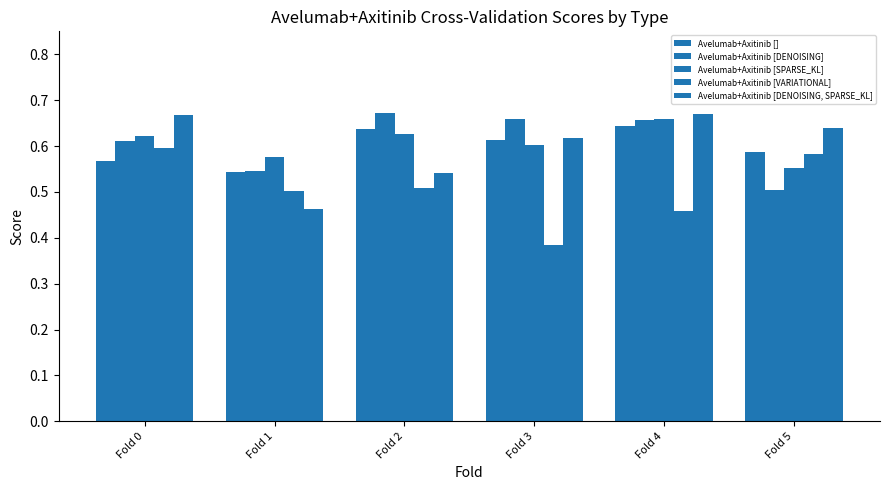

What is the value of the Avelumab+Axitinib [SPARSE_KL] bar at the 2nd from the left?

0.6